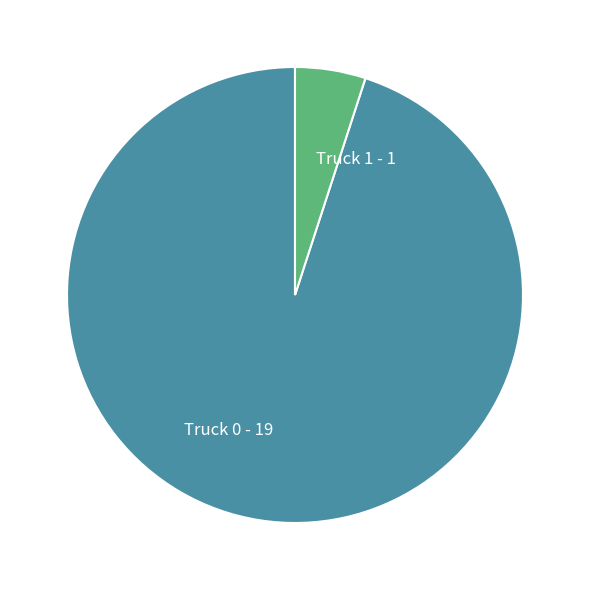

Do Truck 1 - 1 and Truck 0 - 19 together represent more than half of the pie?

Yes